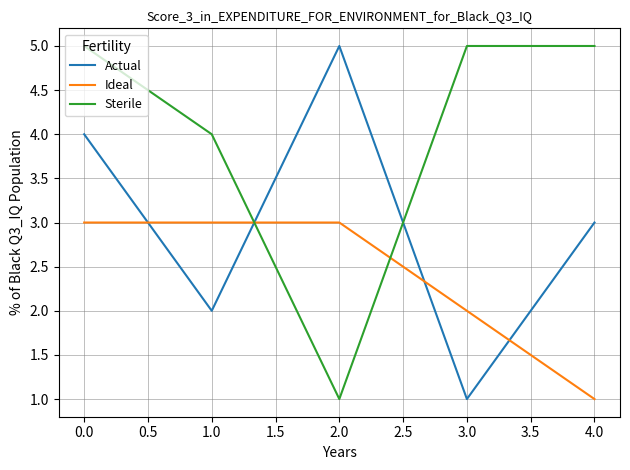

What are all the series names shown in the legend?

Actual, Ideal, Sterile